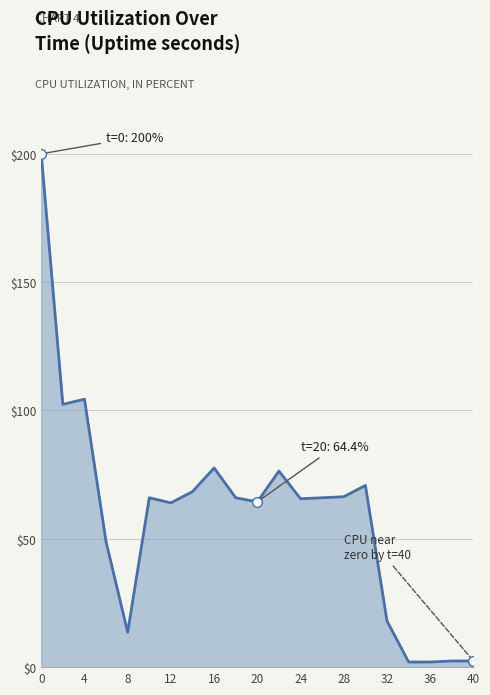

What is the greatest value displayed?

200.0